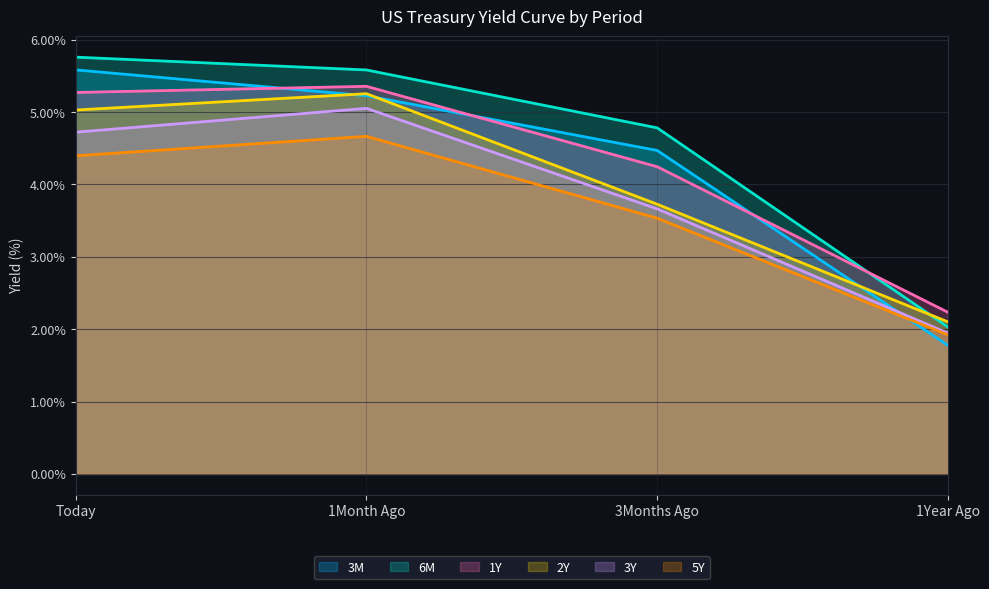

What is the difference between the maximum and second lowest values in the 5Y series?

1.1